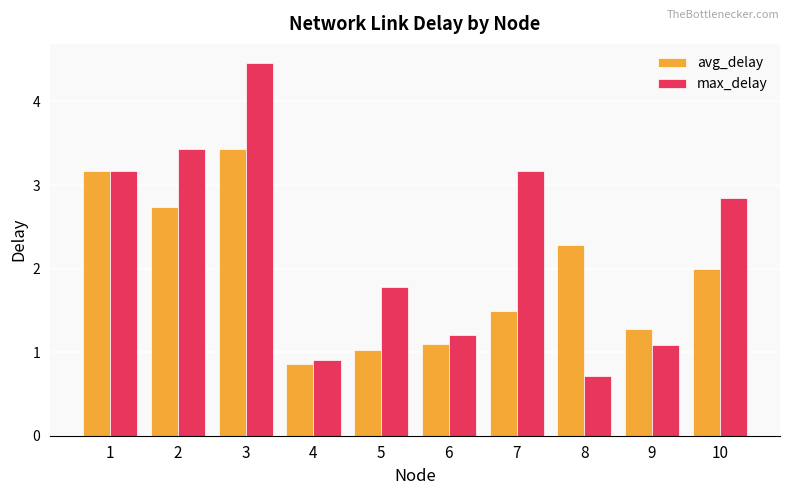

What is the value of the avg_delay bar at the 9th from the left?

1.3